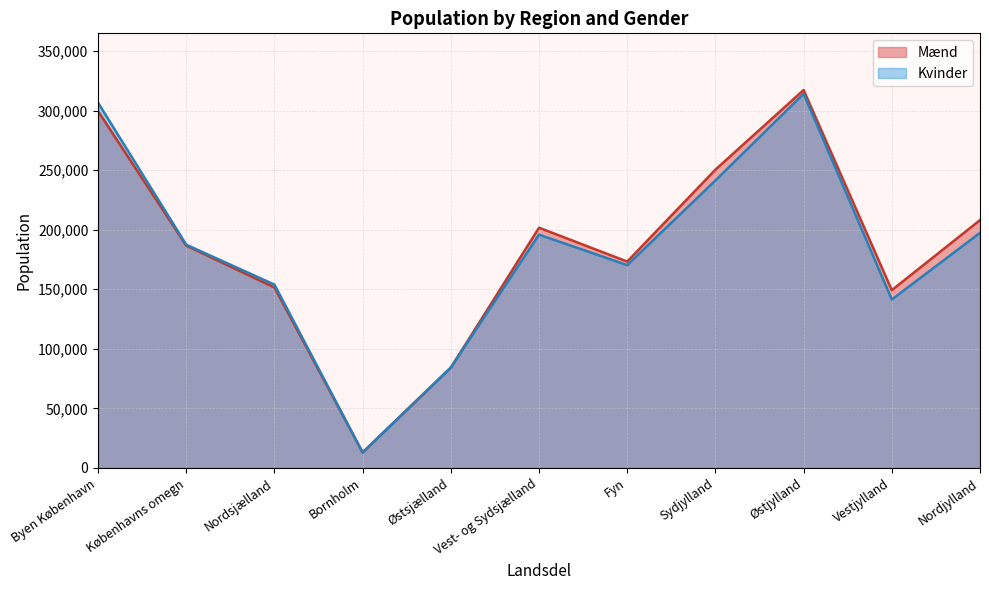

What are all the series names shown in the legend?

Mænd, Kvinder